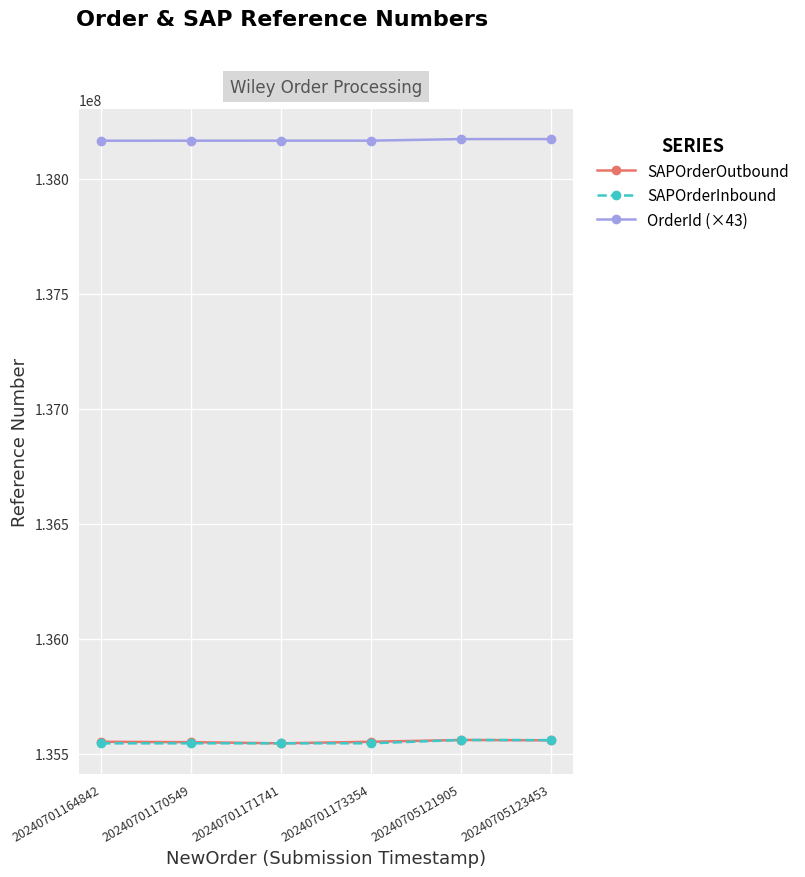

What is the difference between the maximum and minimum values in the SAPOrderOutbound series?

14501